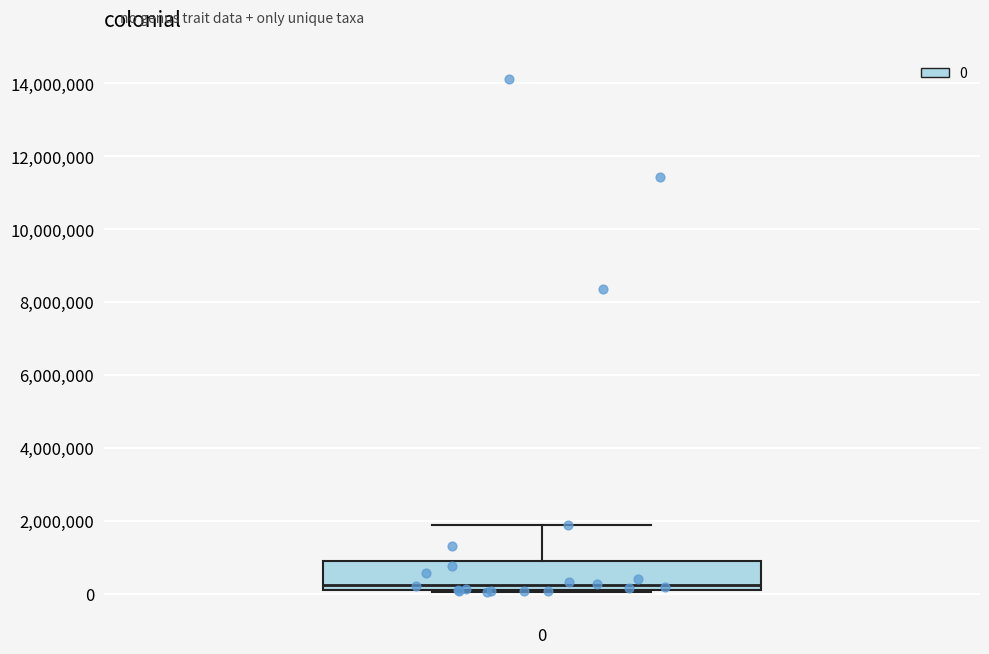

Read this box plot against the y-axis: the position of the median line, the range covered by the box, and the ends of both whiskers. The values are not printed on the chart, so give them approximately, as read against the axis.

median 200000, box 0 to 800000, whiskers 0 to 1800000